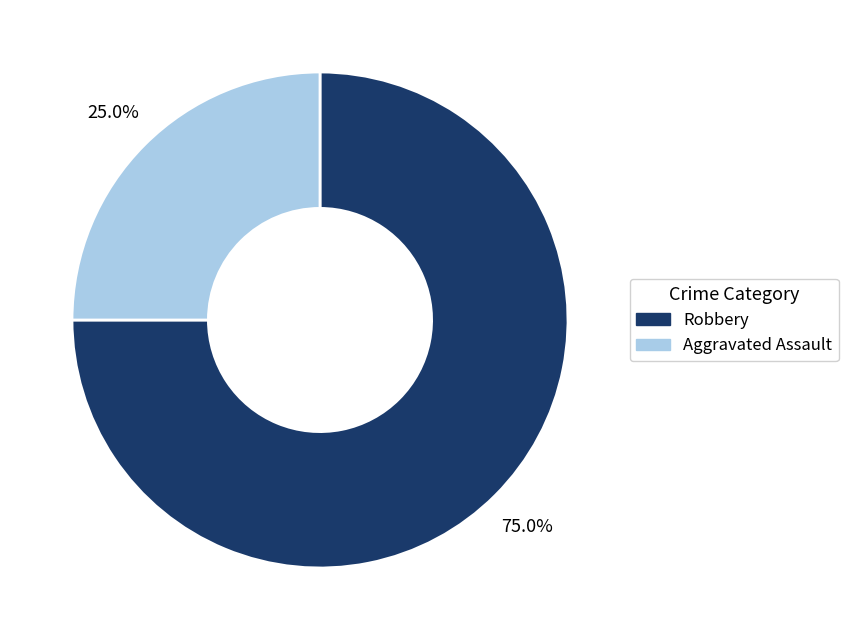

Does any single category account for the majority?

Yes